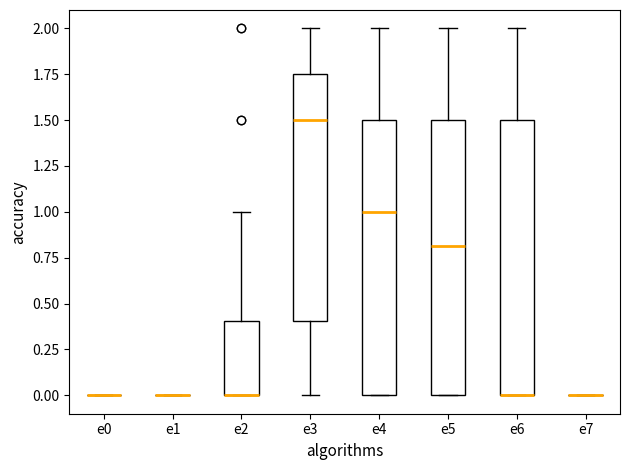

Where does the upper whisker of the box for e5 end on the y-axis? The values are not printed on the chart, so give them approximately, as read against the axis.

2.00